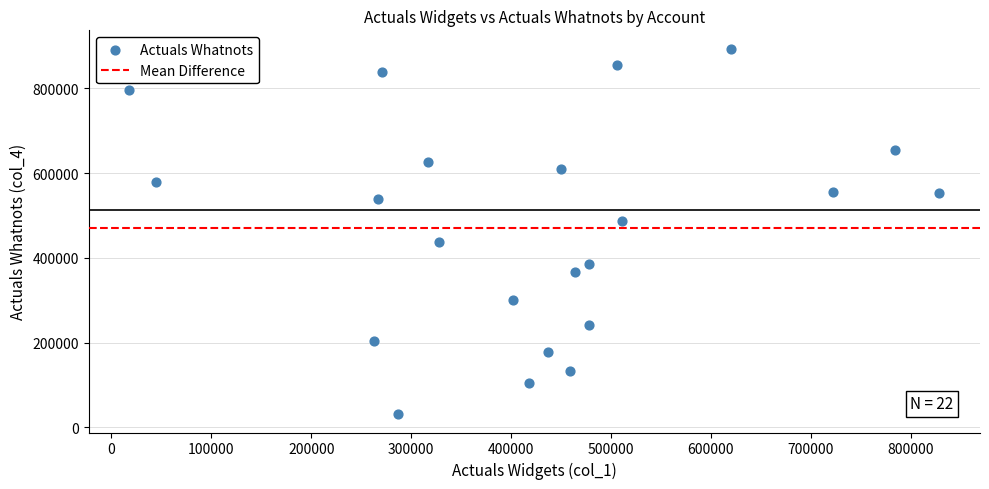

What is the range of X values (max minus min)?

811012